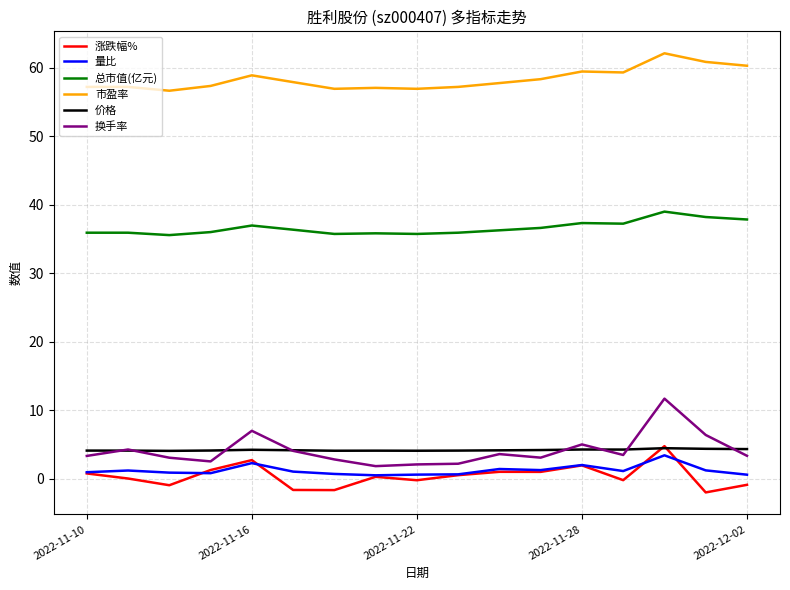

How many lines are shown in the chart?

6